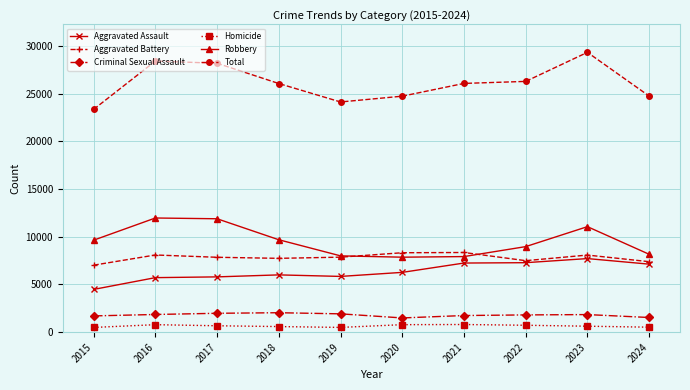

True or false: Total and Robbery cross at least once.

False